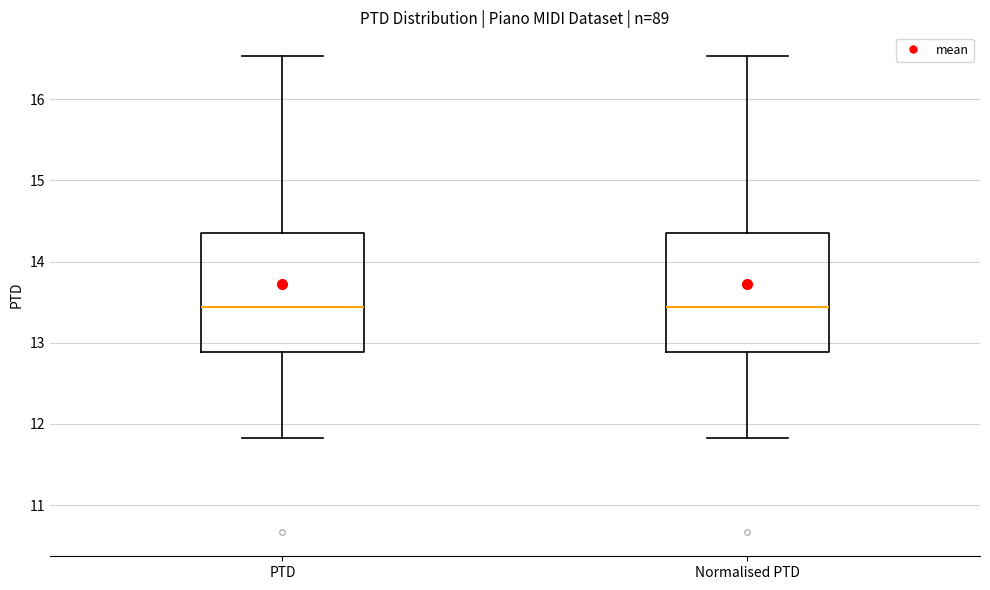

Reading left to right, read every box against the y-axis: the position of its median line, the range the box covers, and the ends of its whiskers. The values are not printed on the chart, so give them approximately, as read against the axis.

PTD: median 13.4, box 12.9 to 14.3, whiskers 11.8 to 16.5
Normalised PTD: median 13.4, box 12.9 to 14.3, whiskers 11.8 to 16.5